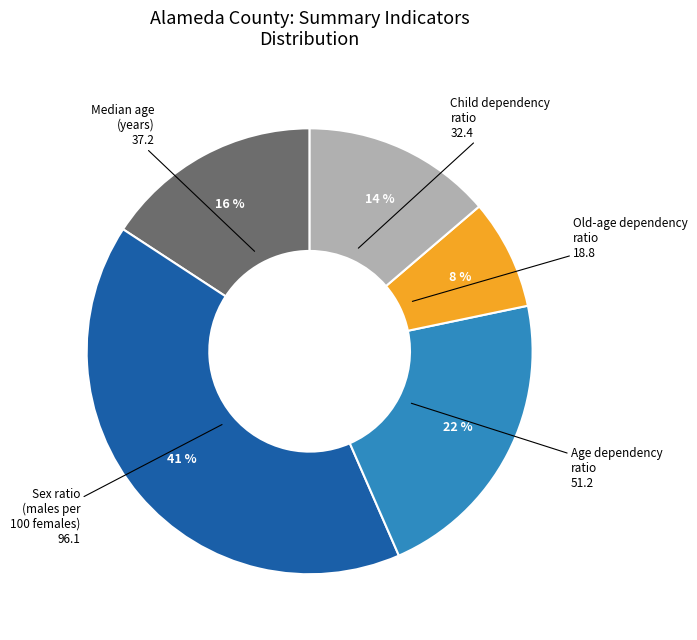

To the nearest percent, what is the average slice percentage?

20%